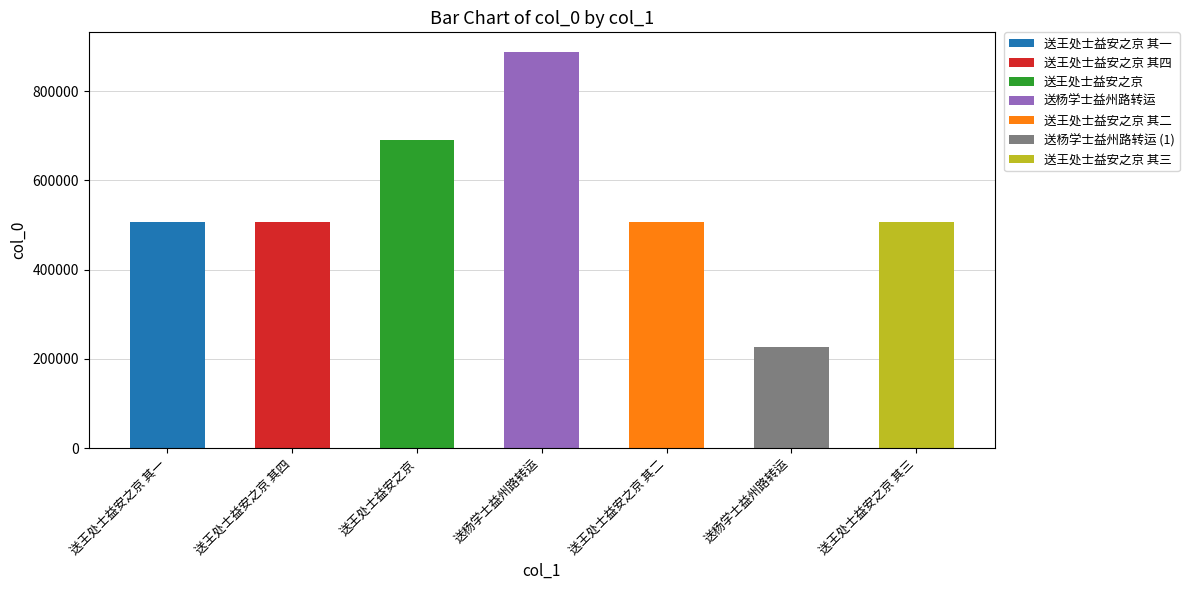

Approximately how many times larger is the value at 送王处士益安之京 其三 compared to 送杨学士益州路转运?

0.6